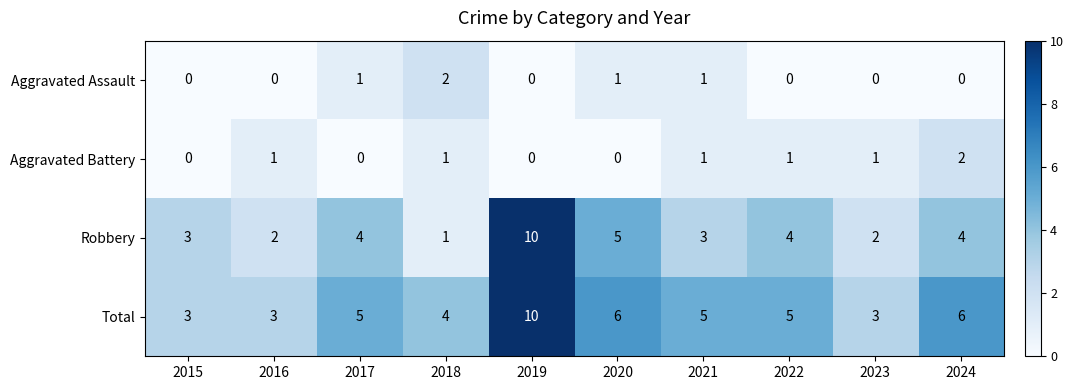

What is the difference between the maximum and minimum values in the Total series?

7